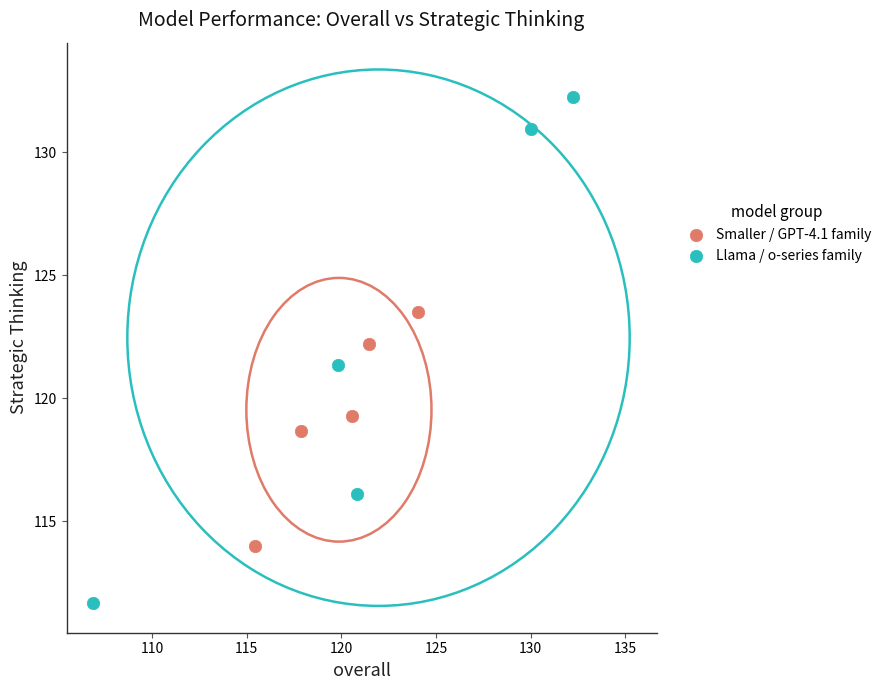

Which series has the widest spread of Y values?

Llama / o-series family